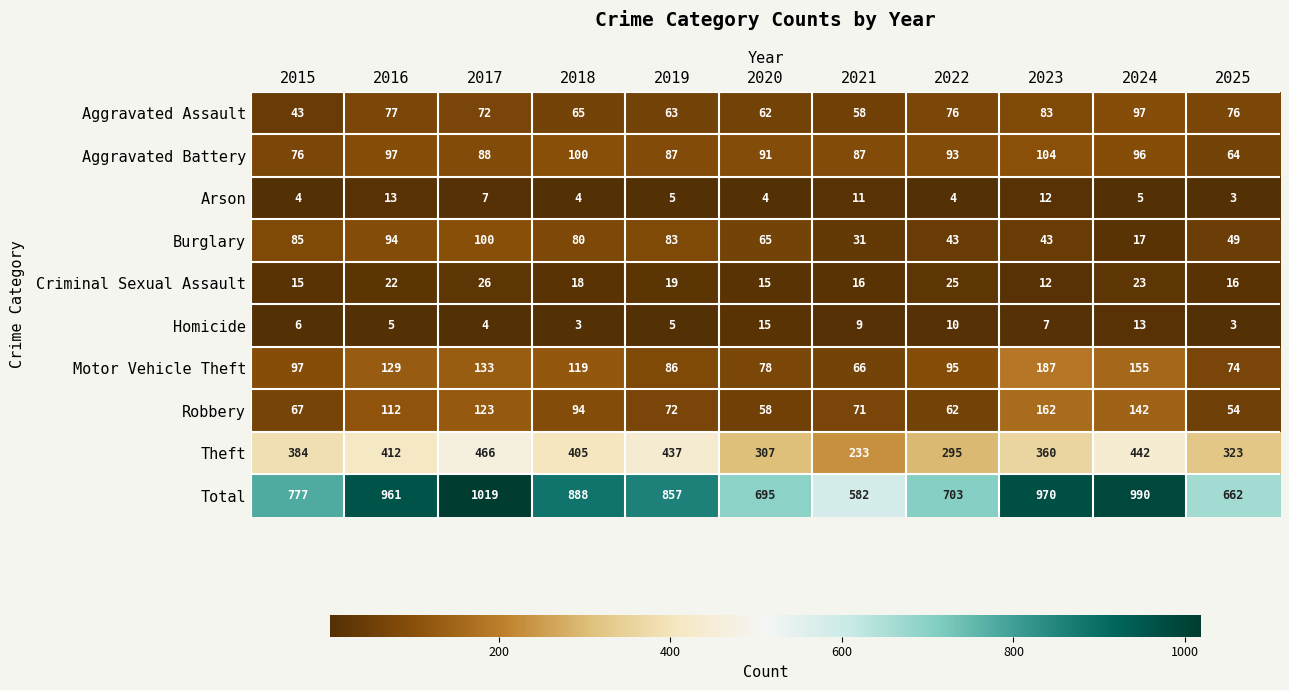

At which label is Burglary closest to 58?

2020